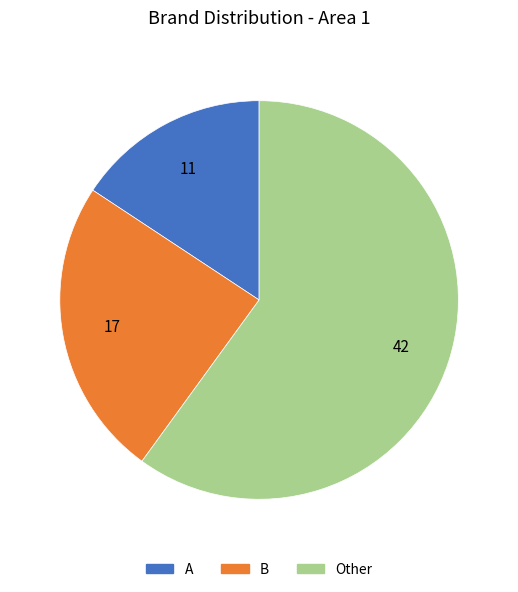

Does Other represent more than half of the total?

Yes